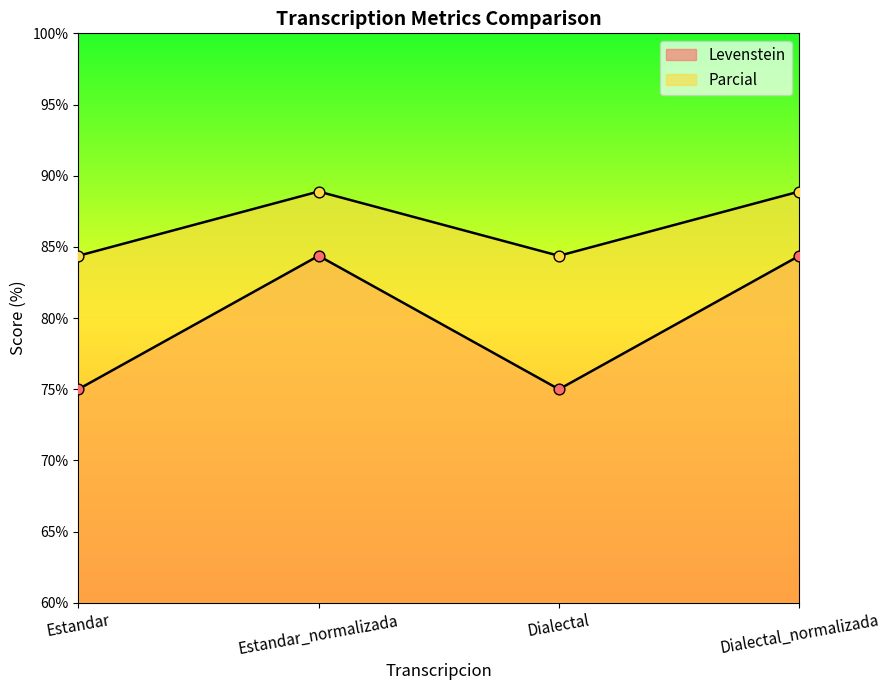

At how many categories does at least one series exceed 76?

4